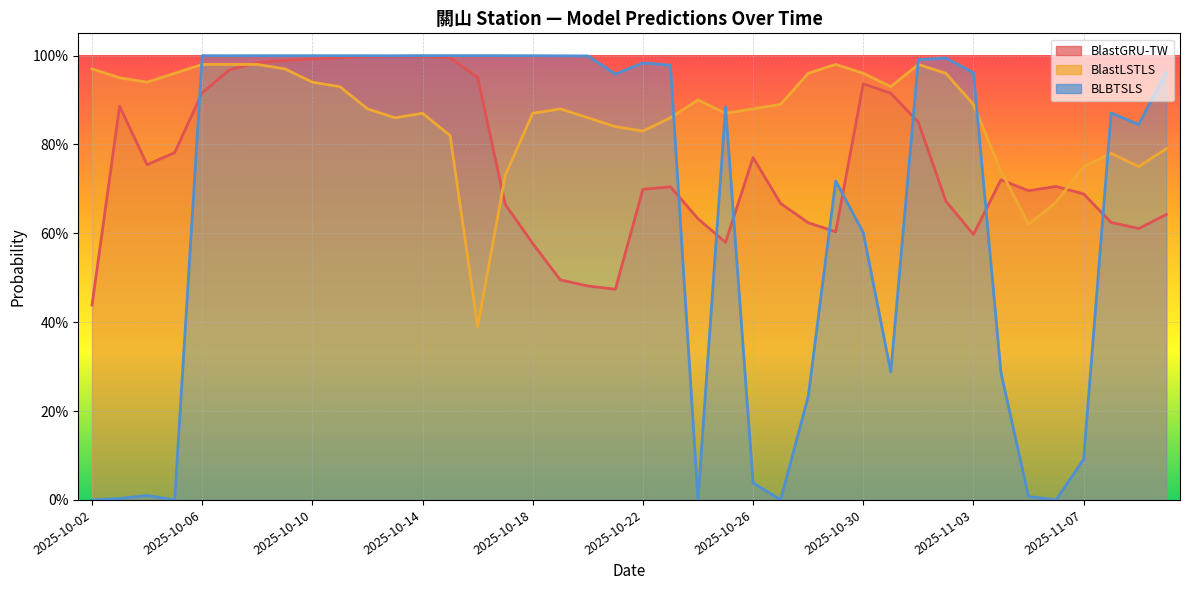

Reading right to left, list all the values displayed in this chart.

BlastGRU-TW: 0.6	0.6	0.6	0.7	0.7	0.7	0.7	0.6	0.7	0.9	0.9	0.9	0.6	0.6	0.7	0.8	0.6	0.6	0.7	0.7	0.5	0.5	0.5	0.6	0.7	1.0	1.0	1.0	1.0	1.0	1.0	1.0	1.0	1.0	1.0	0.9	0.8	0.8	0.9	0.4
BlastLSTLS: 0.8	0.8	0.8	0.8	0.7	0.6	0.7	0.9	1.0	1.0	0.9	1.0	1.0	1.0	0.9	0.9	0.9	0.9	0.9	0.8	0.8	0.9	0.9	0.9	0.7	0.4	0.8	0.9	0.9	0.9	0.9	0.9	1.0	1.0	1.0	1.0	1.0	0.9	0.9	1.0
BLBTSLS: 1.0	0.8	0.9	0.1	0.0	0.0	0.3	1.0	1.0	1.0	0.3	0.6	0.7	0.2	0.0	0.0	0.9	0.0	1.0	1.0	1.0	1.0	1.0	1.0	1.0	1.0	1.0	1.0	1.0	1.0	1.0	1.0	1.0	1.0	1.0	1.0	0.0	0.0	0.0	0.0